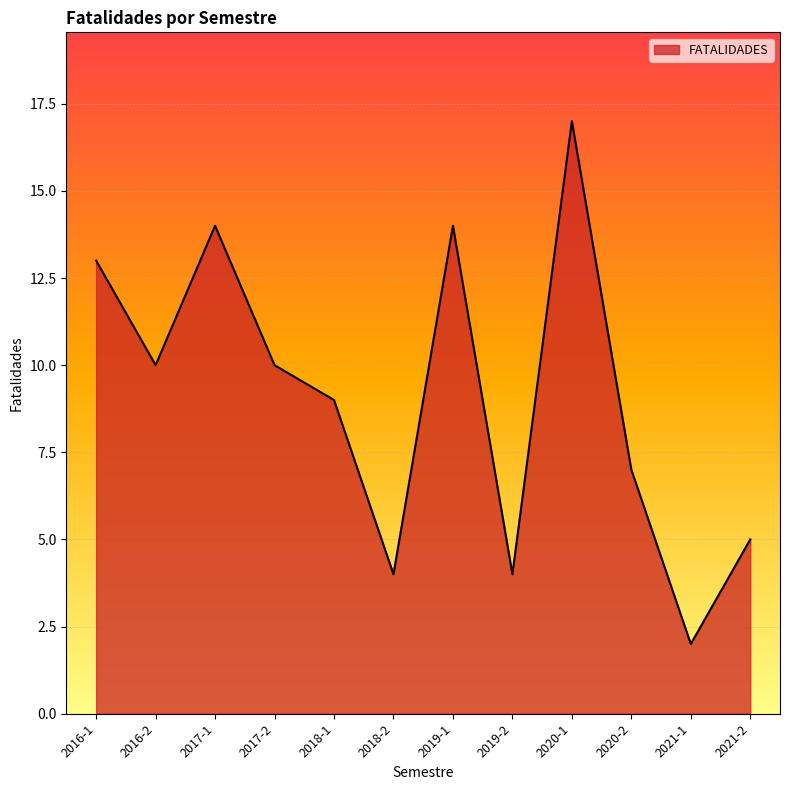

Read the value at 2017-1.

14